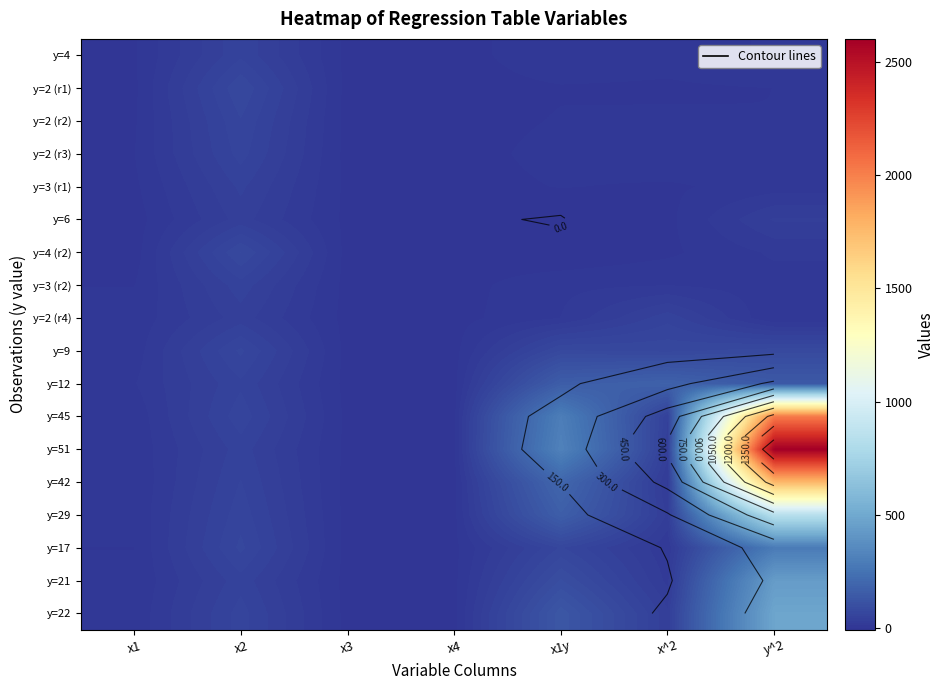

Rank the categories by y=4 (r2) value from lowest to highest.

x1y, x1, x3, x4, x^2, y^2, x2